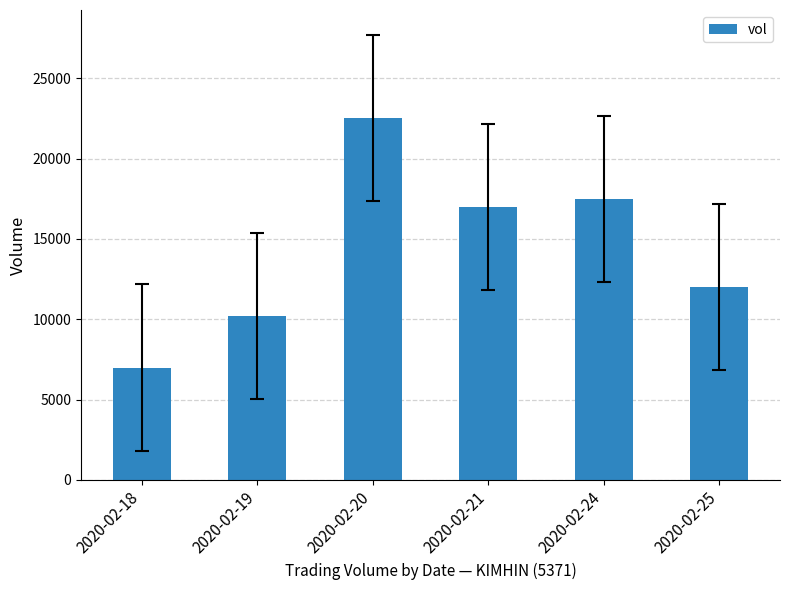

Approximately how many times larger is the value at 2020-02-18 compared to 2020-02-25?

0.6